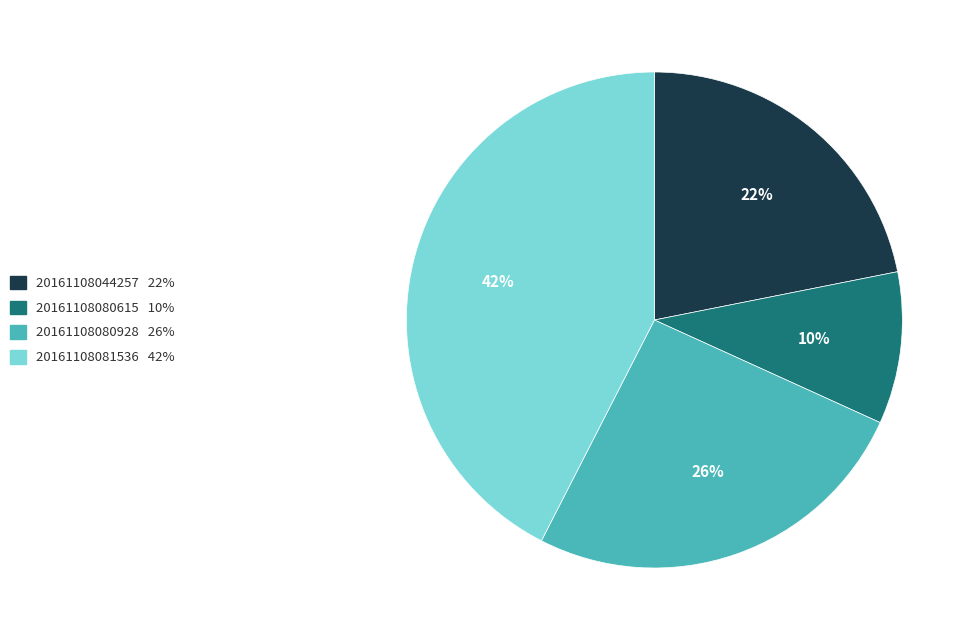

Is the sum of 20161108081536 and 20161108080615 greater than half?

Yes